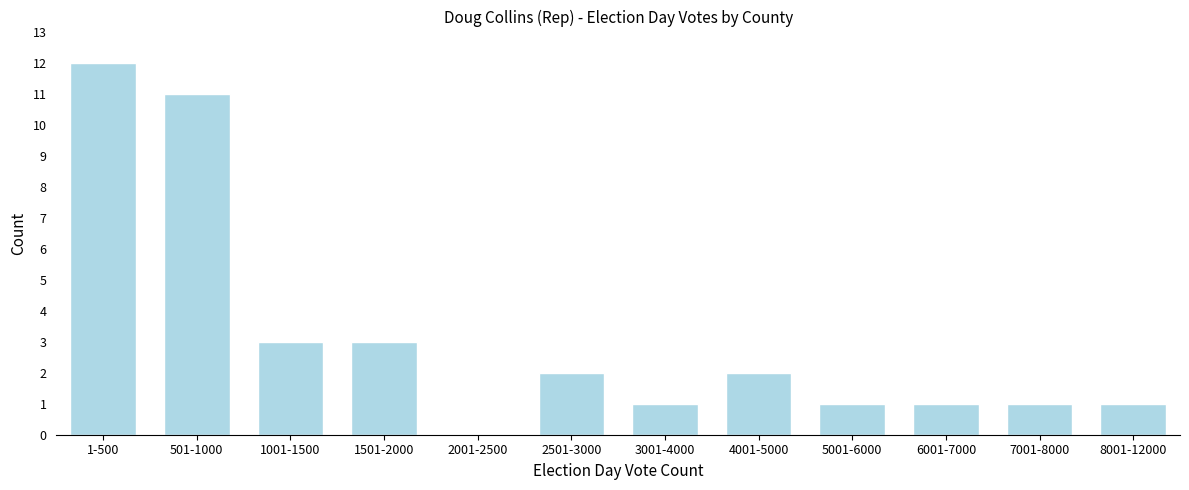

Reading right to left, transcribe all the data shown in this chart.

8001-12000=1	7001-8000=1	6001-7000=1	5001-6000=1	4001-5000=2	3001-4000=1	2501-3000=2	2001-2500=0	1501-2000=3	1001-1500=3	501-1000=11	1-500=12